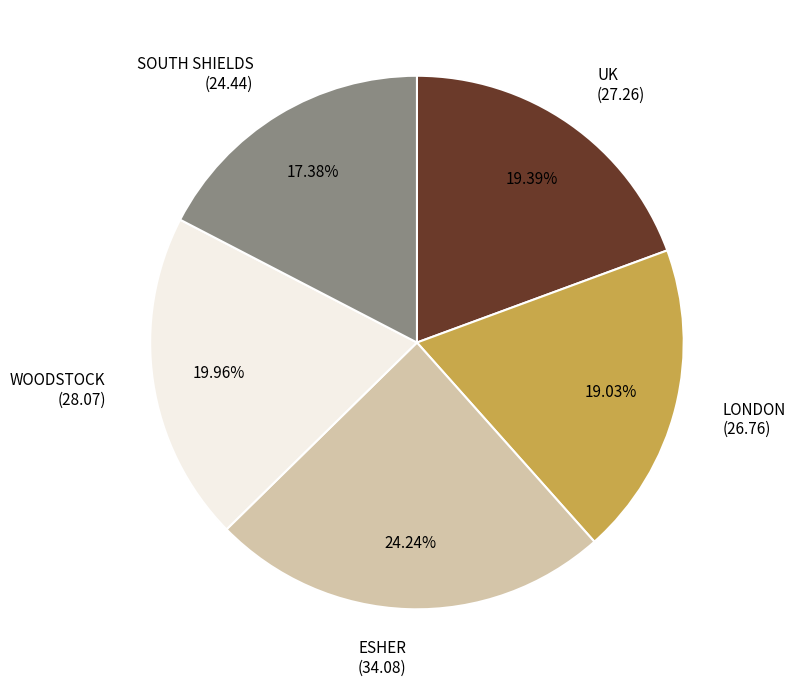

True or false: SOUTH SHIELDS accounts for 12% of the total.

False